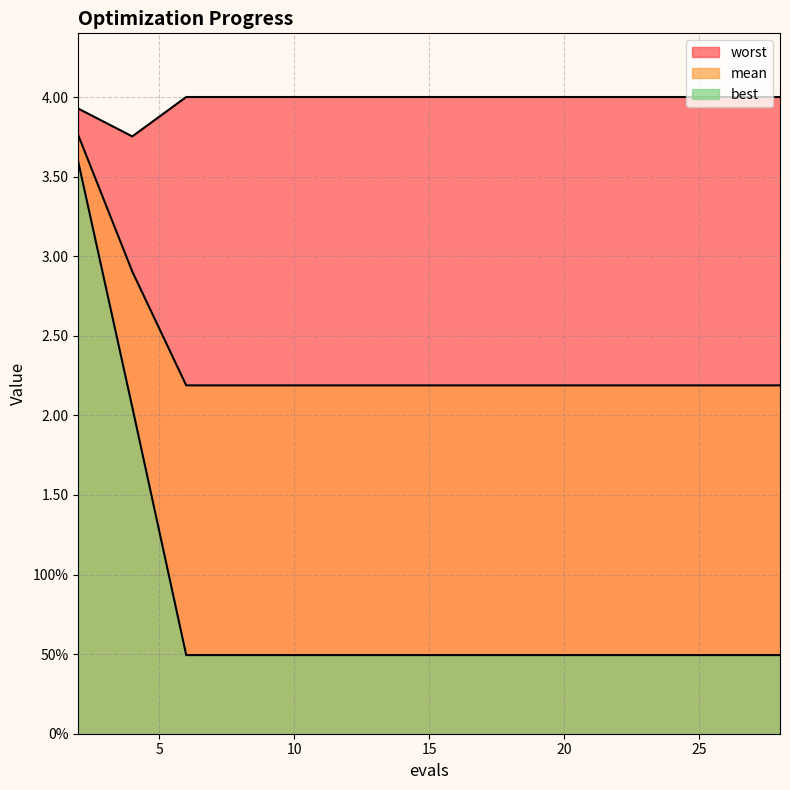

True or false: mean has a value of 3.8 at 4.

False